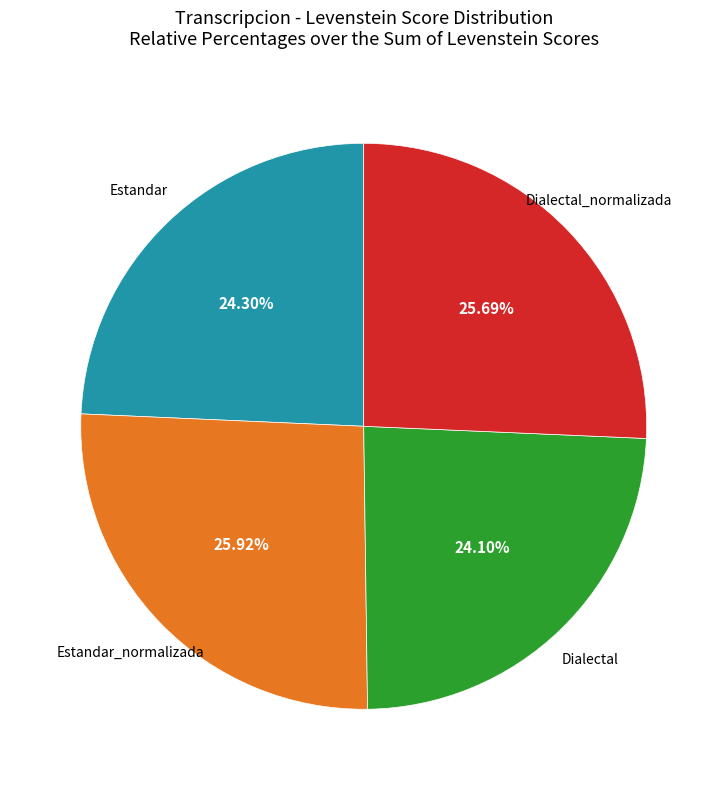

To the nearest percent, what is the combined percentage of Dialectal_normalizada and Estandar_normalizada?

52%